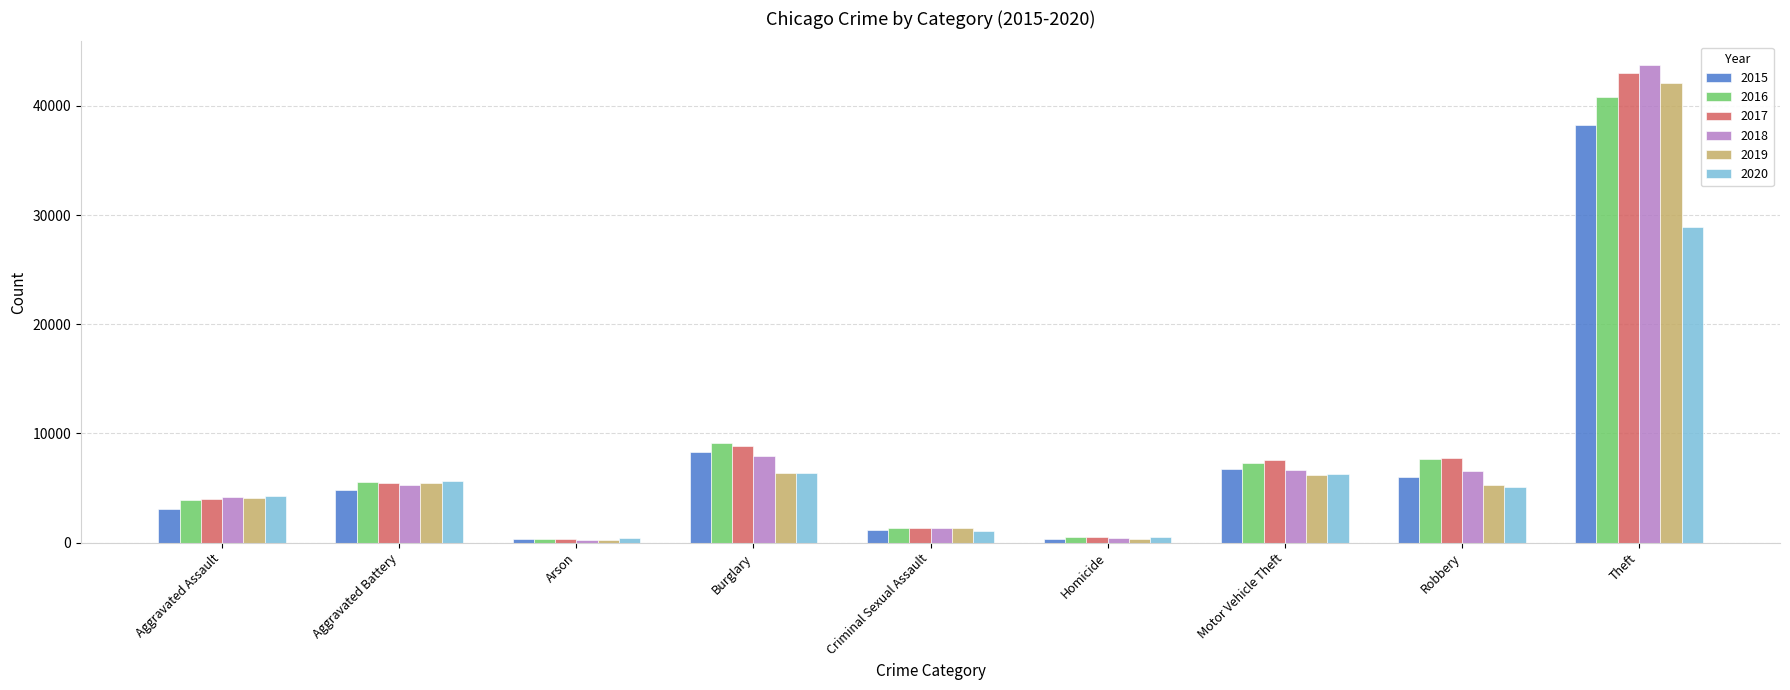

What is the highest value of the 2018 series?

43728